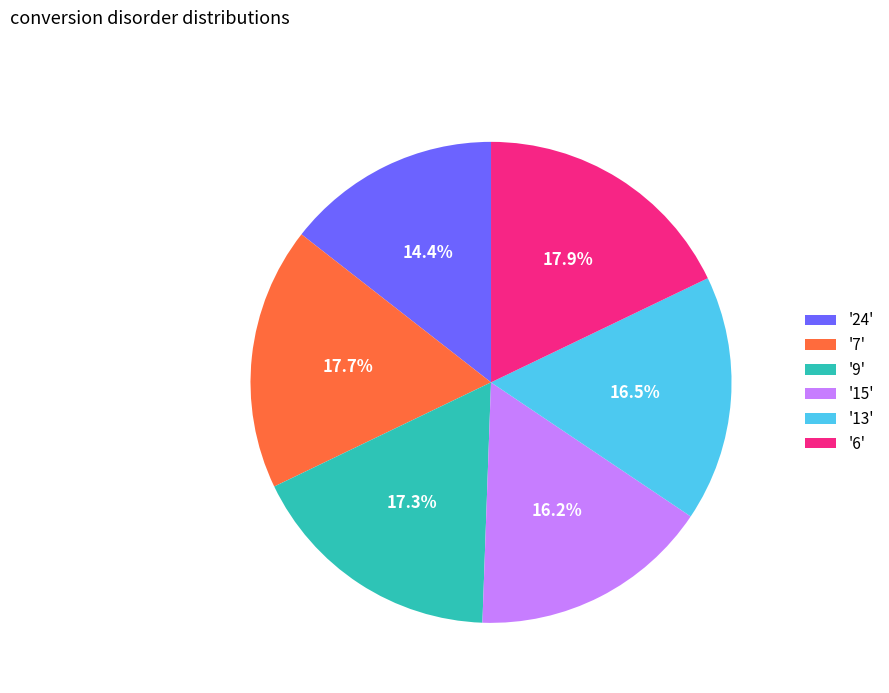

Which category has the smallest portion of the pie?

'24'